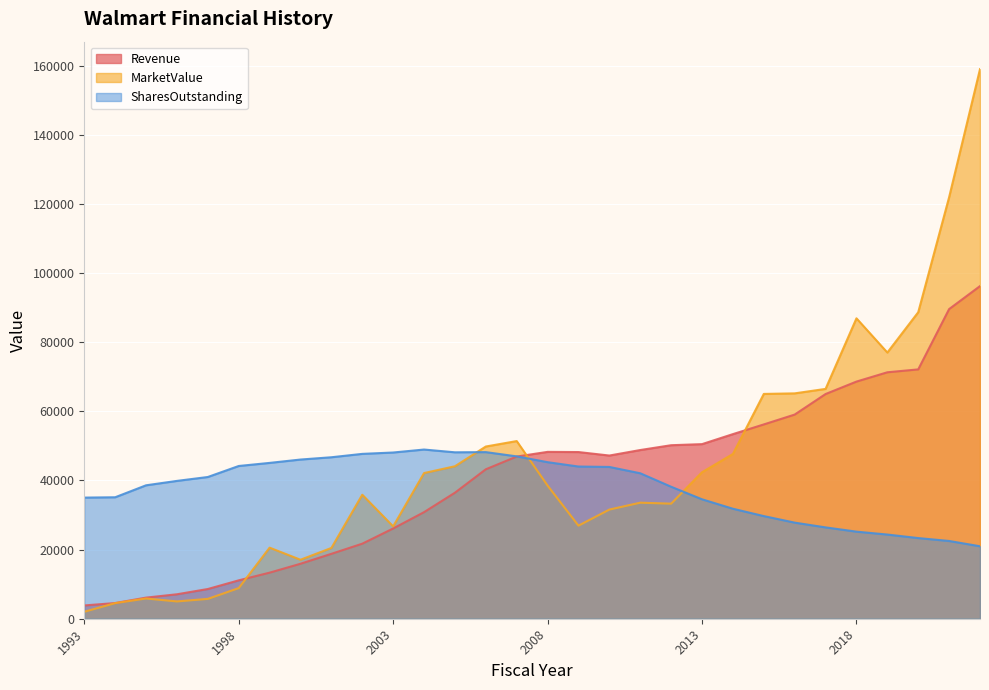

Which series changed the most between 2002-01 and 2012-01?

Revenue